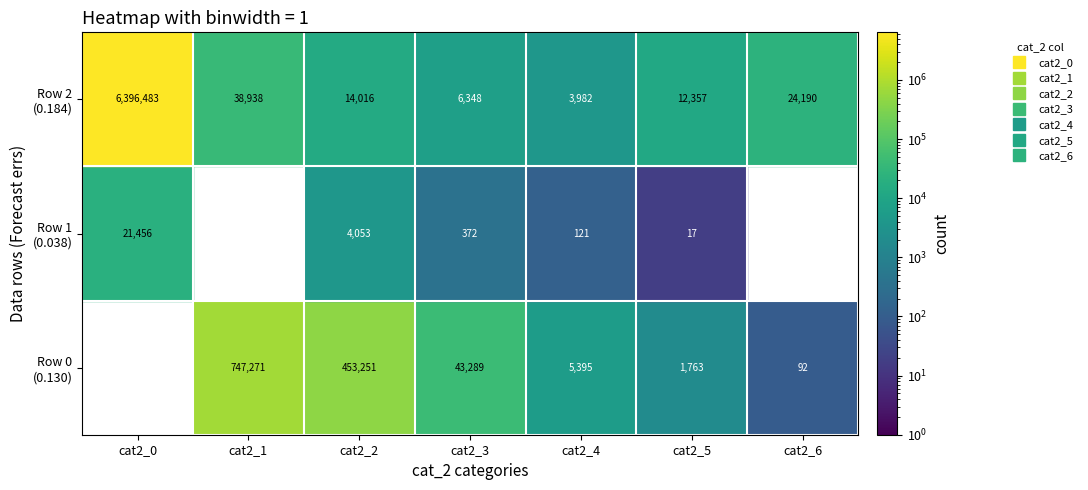

Is the value of row2 at 6 greater than the value of row1 at 4?

Yes